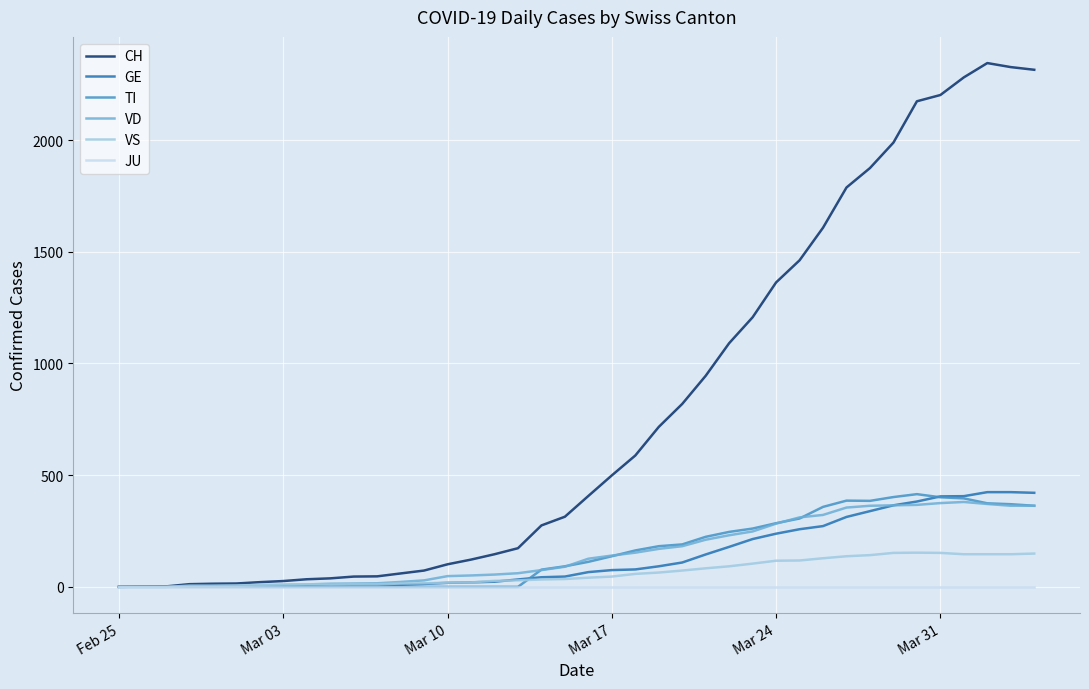

What is the highest value of the GE series?

424